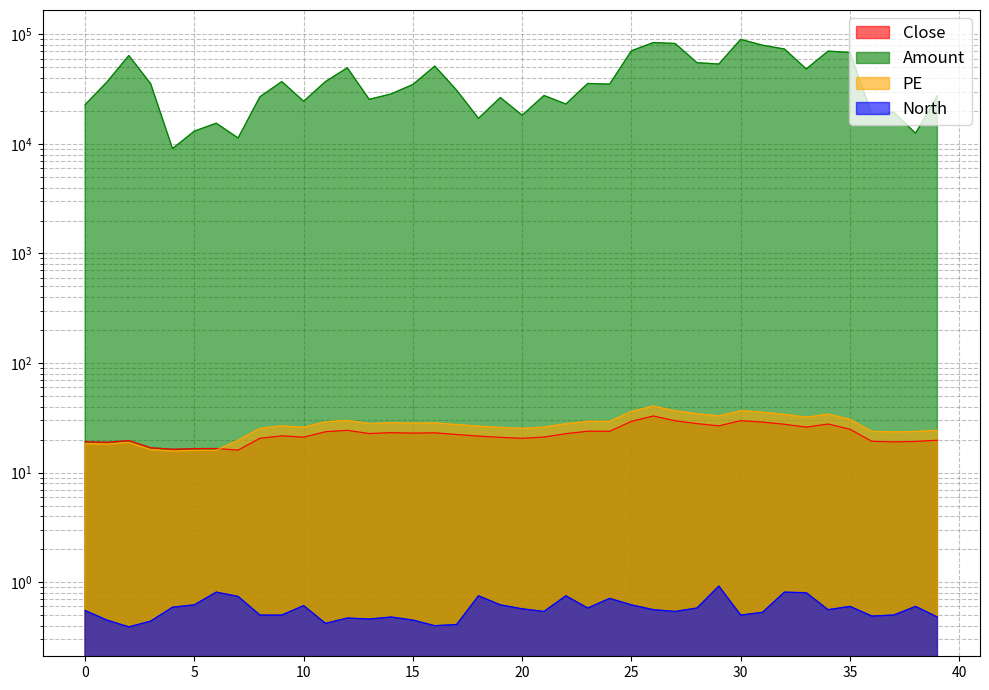

What is the sum of all North values?

22.9